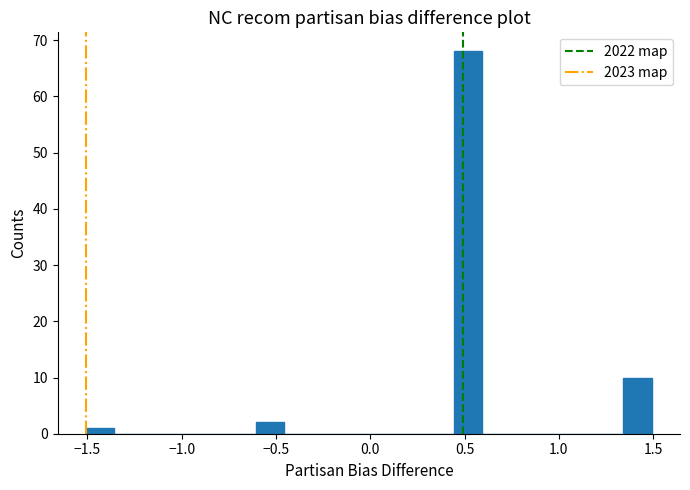

Read against the x-axis, roughly where is the centre of the tallest bar?

0.50